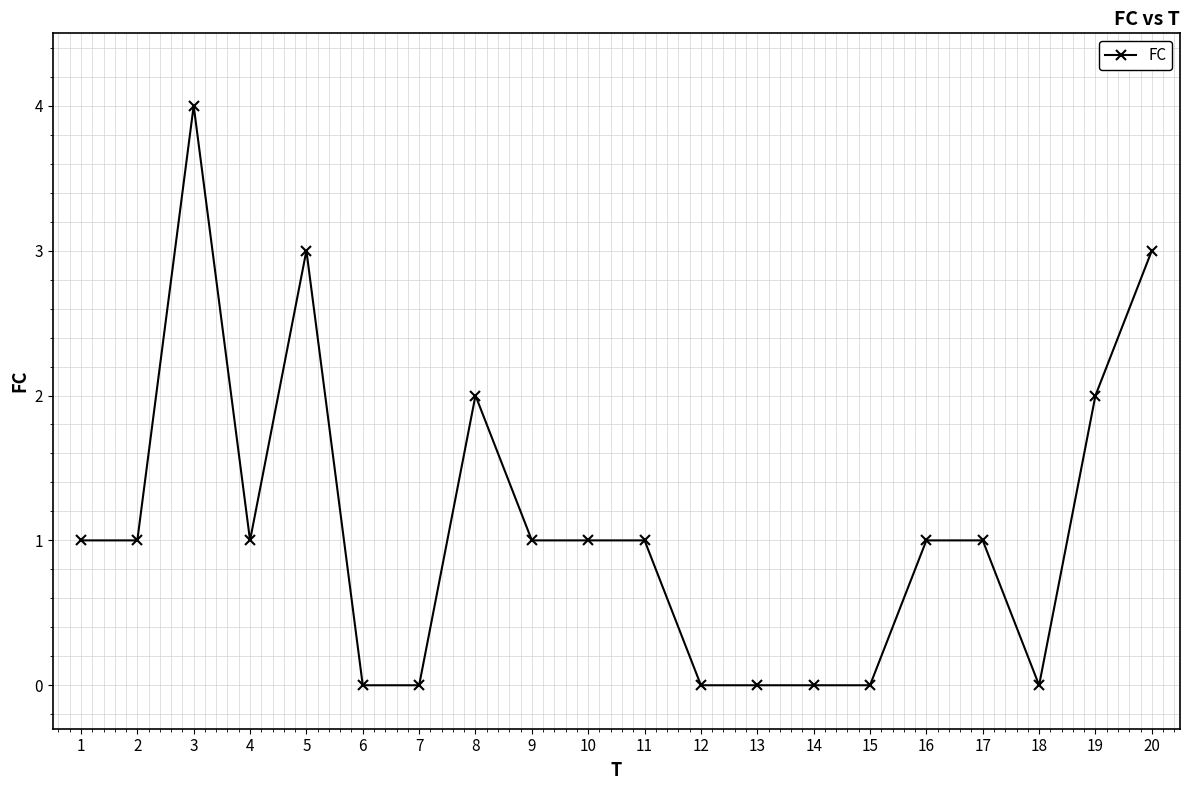

Where is the first local maximum?

3